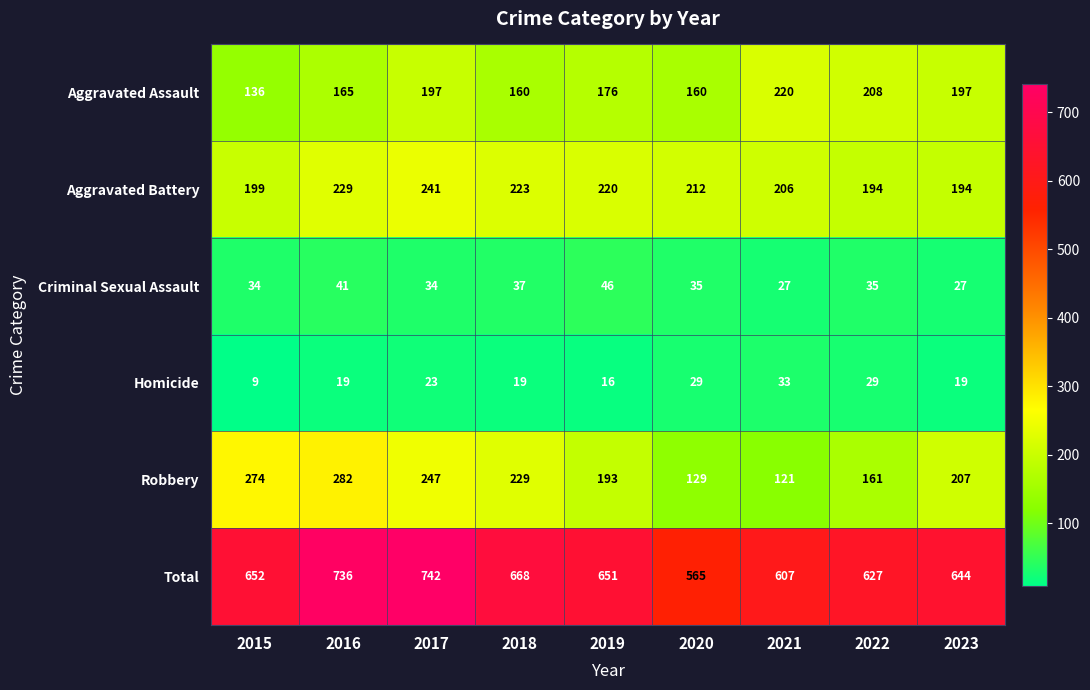

List the series in order of their peak value, lowest first.

Homicide, Criminal Sexual Assault, Aggravated Assault, Aggravated Battery, Robbery, Total